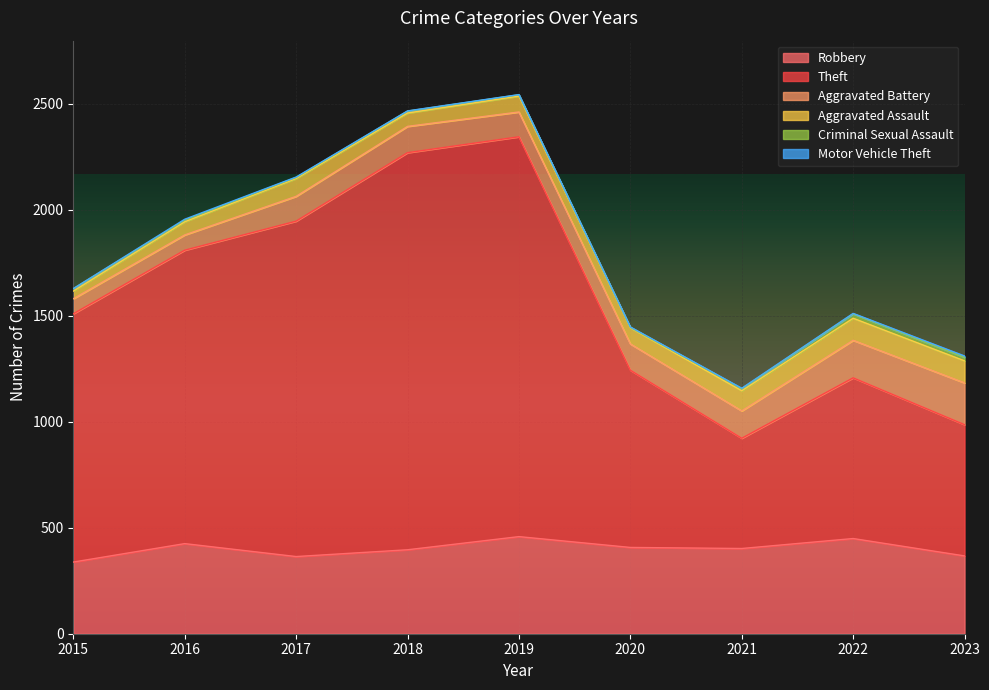

What is the total value across all series at 2020?

1447